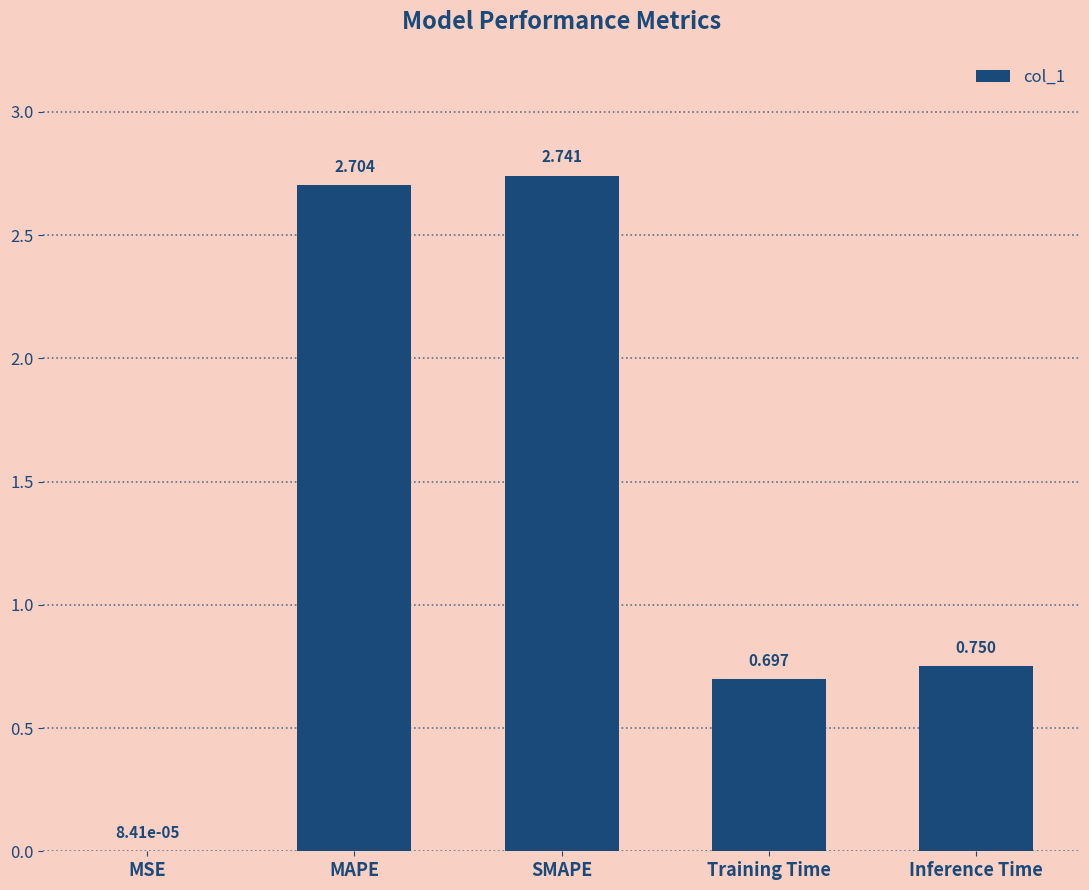

Which category has the highest value across all series?

SMAPE